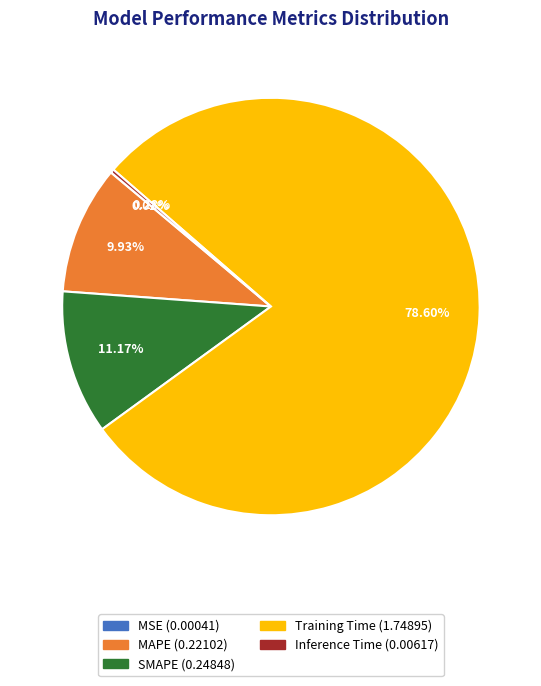

What is the majority slice?

Training Time